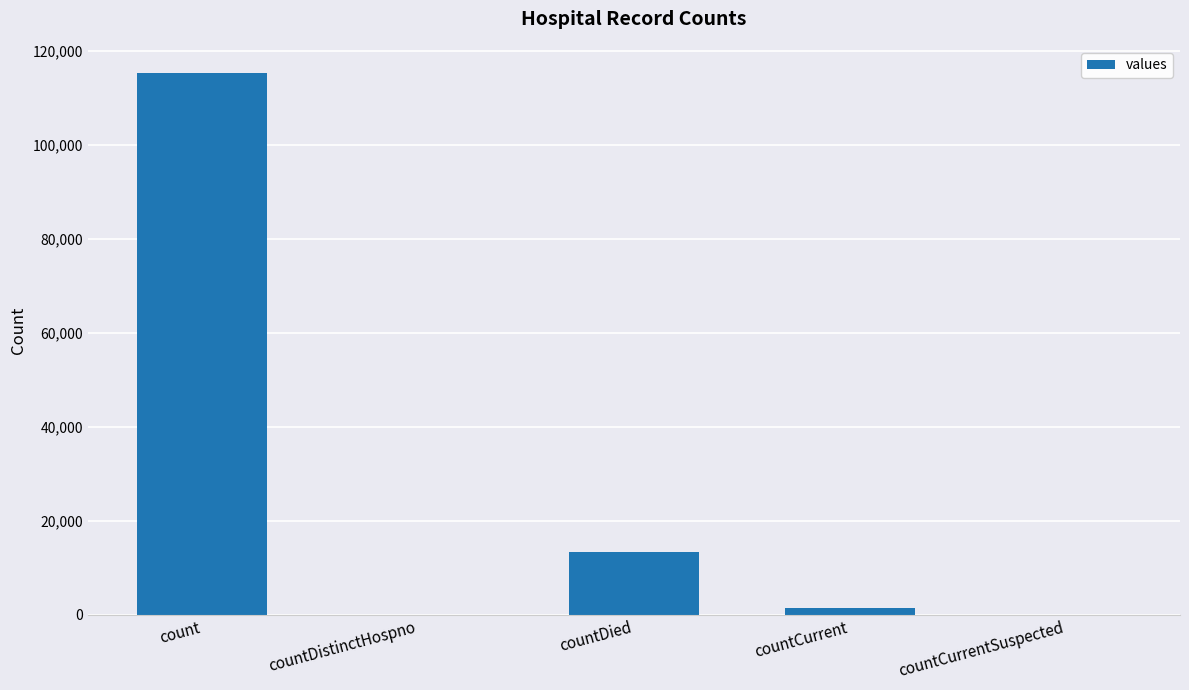

At which label is the value closest to 57689?

countDied